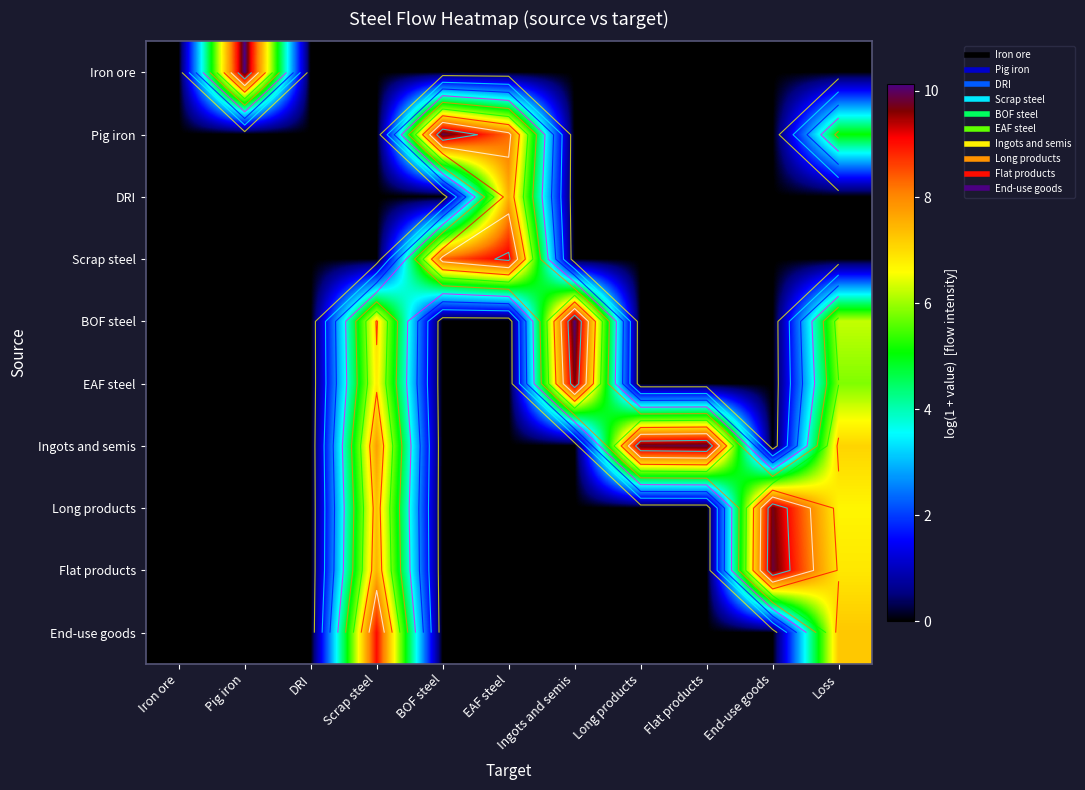

Which label corresponds to the largest value in the chart?

Pig iron